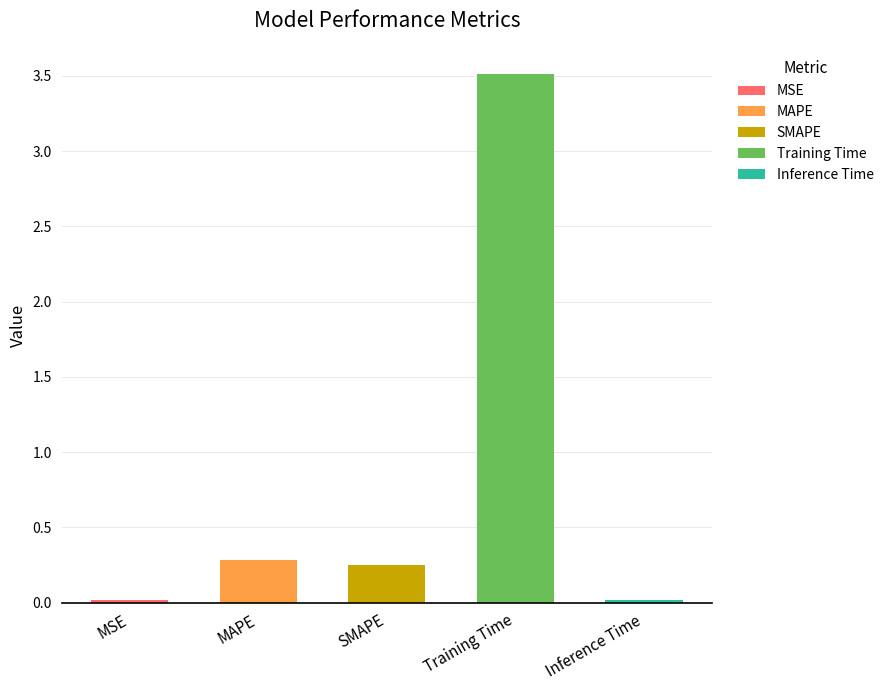

What is the difference between the maximum and minimum values?

3.5